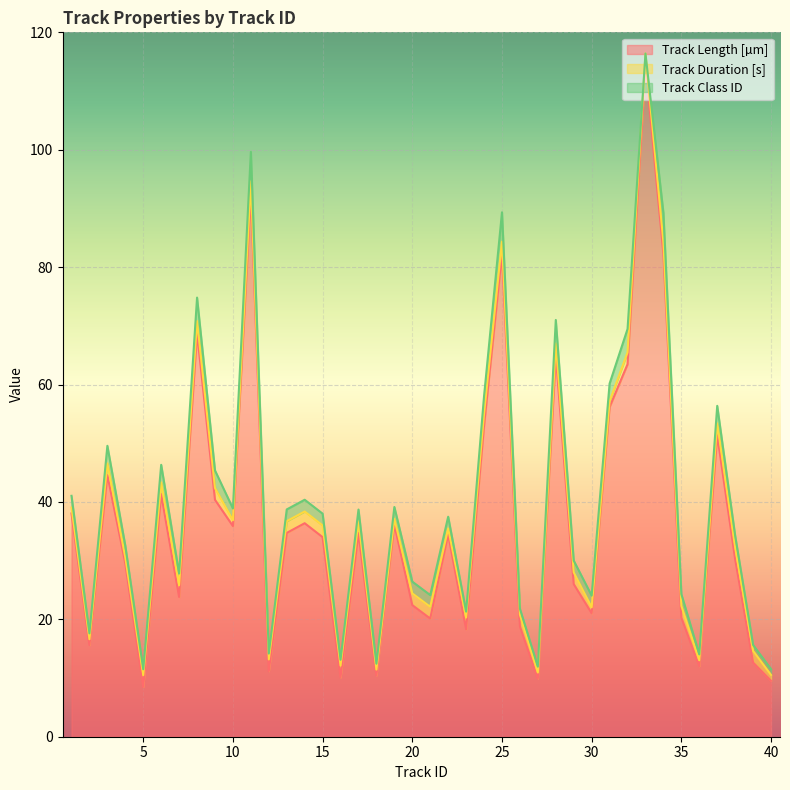

What value does the Track Duration [s] series have at 25?

2.0